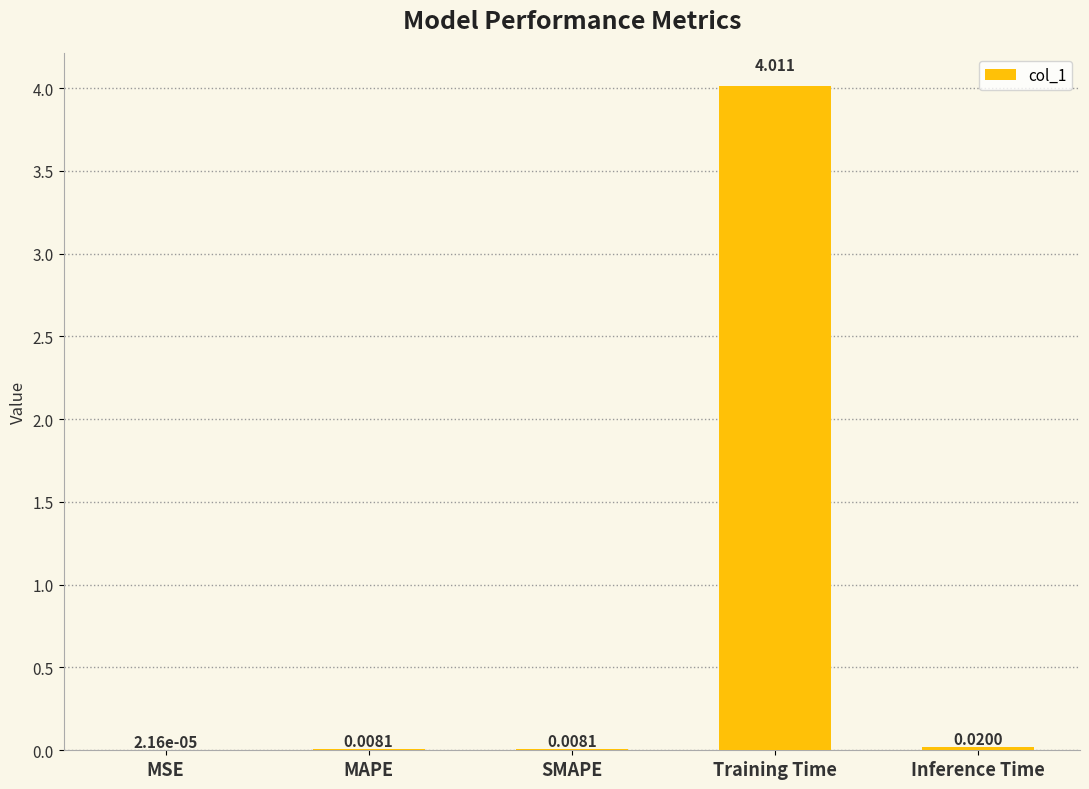

Where is the data nearest to the value 2?

Inference Time